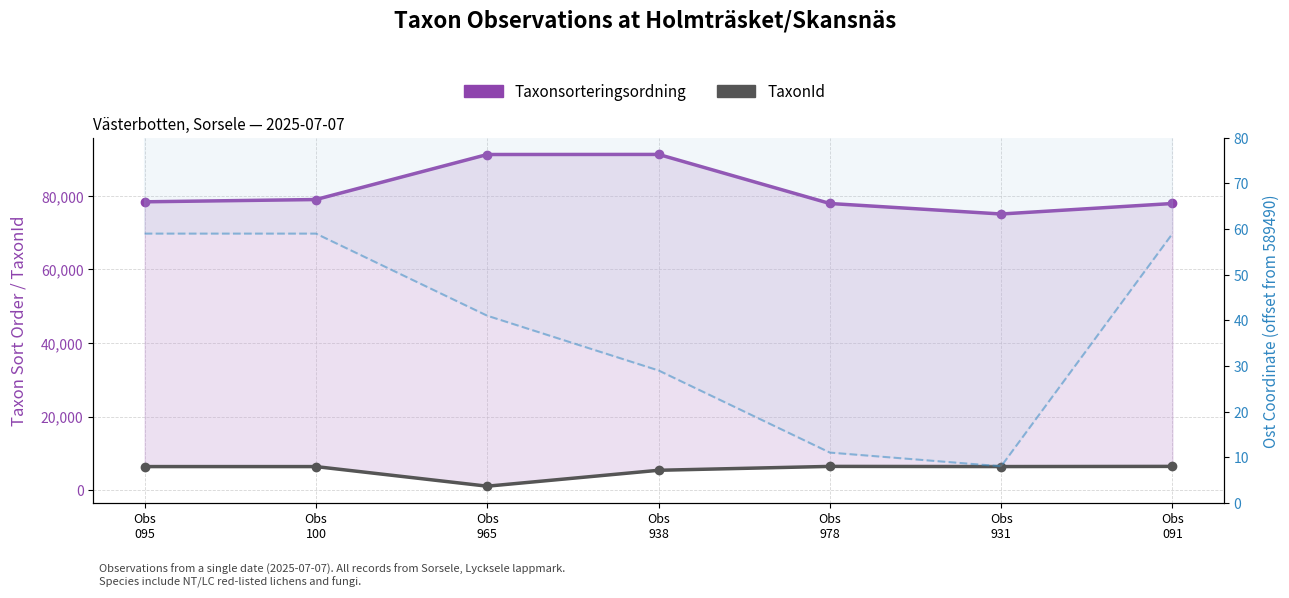

True or false: Ost (offset) and TaxonId cross at least once.

False